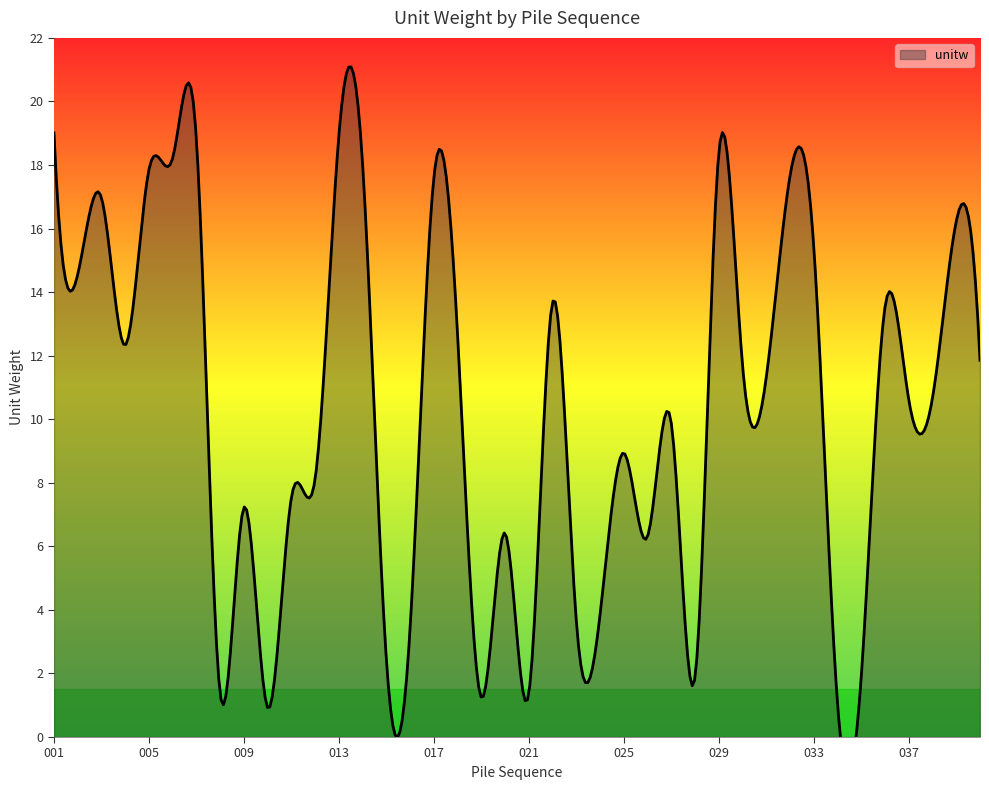

The chart shows a value of 15.1 at 031. True or false?

False